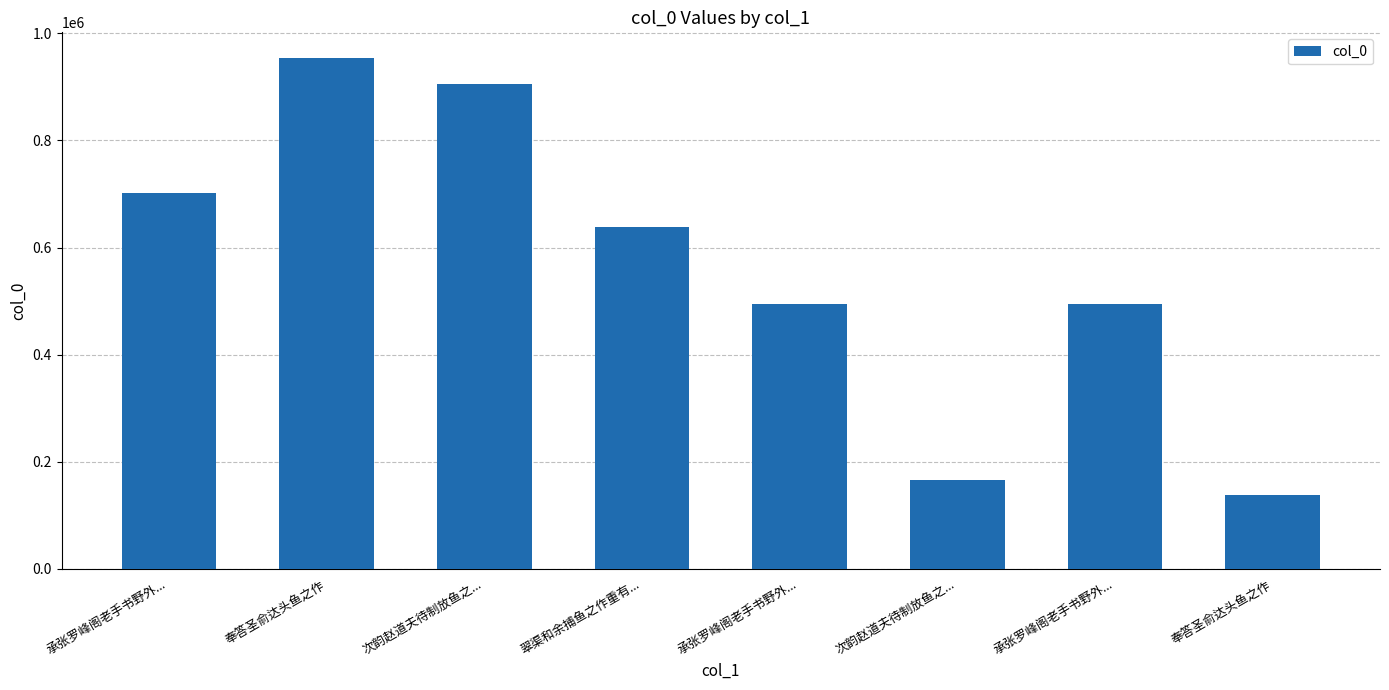

How many data points are less than 637596?

4